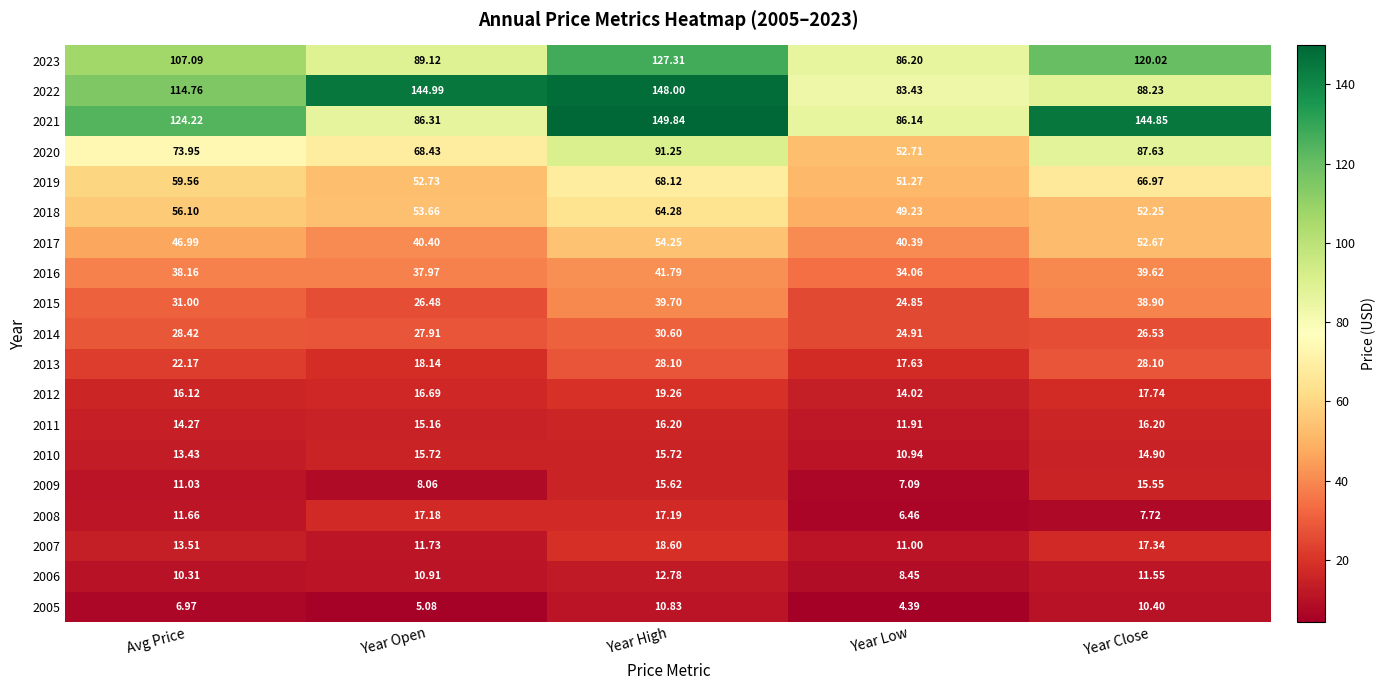

Which category has the lowest value in the 2017 series?

Year Low